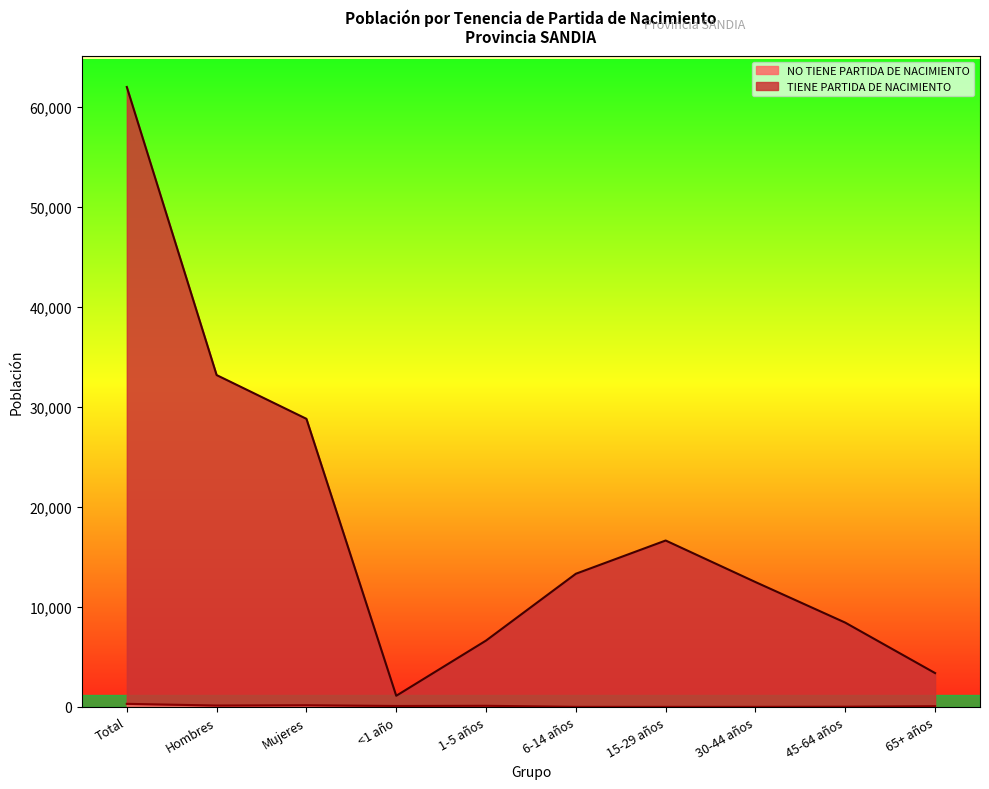

How many interior local peaks does the TIENE PARTIDA DE NACIMIENTO series have?

1